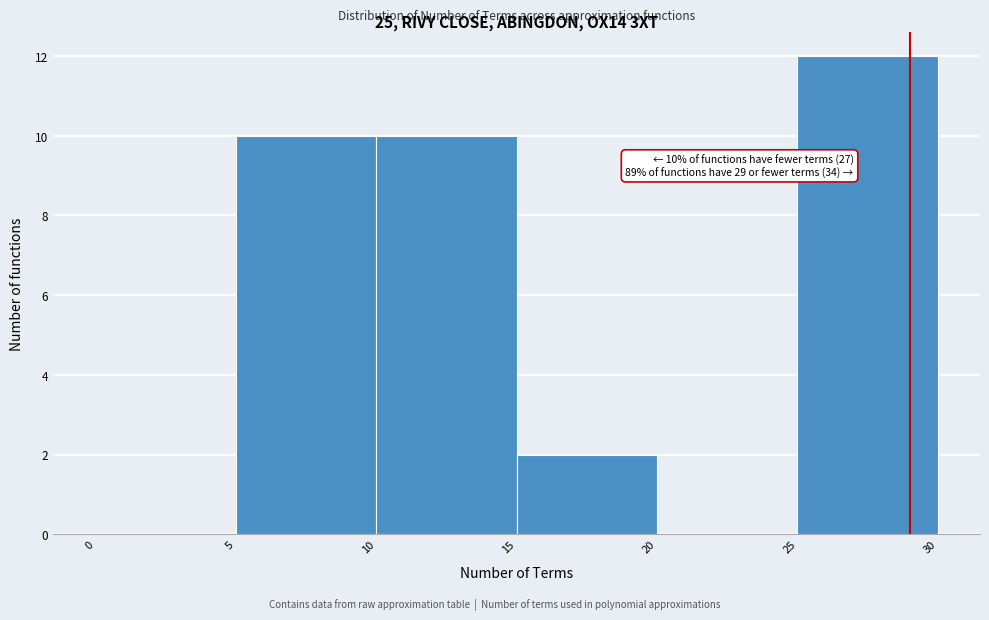

Which range on the x-axis has the tallest bar?

25 to 30